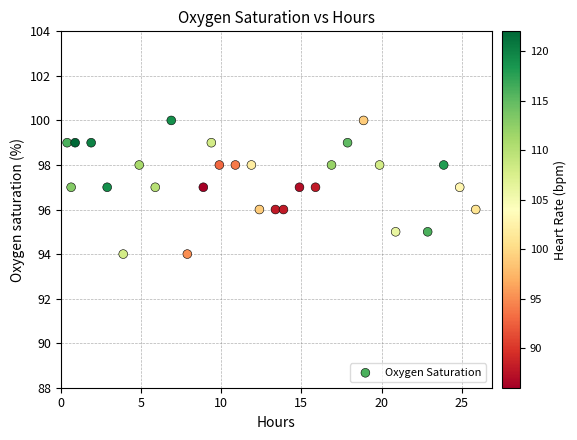

What is the range of Y values (max minus min)?

6